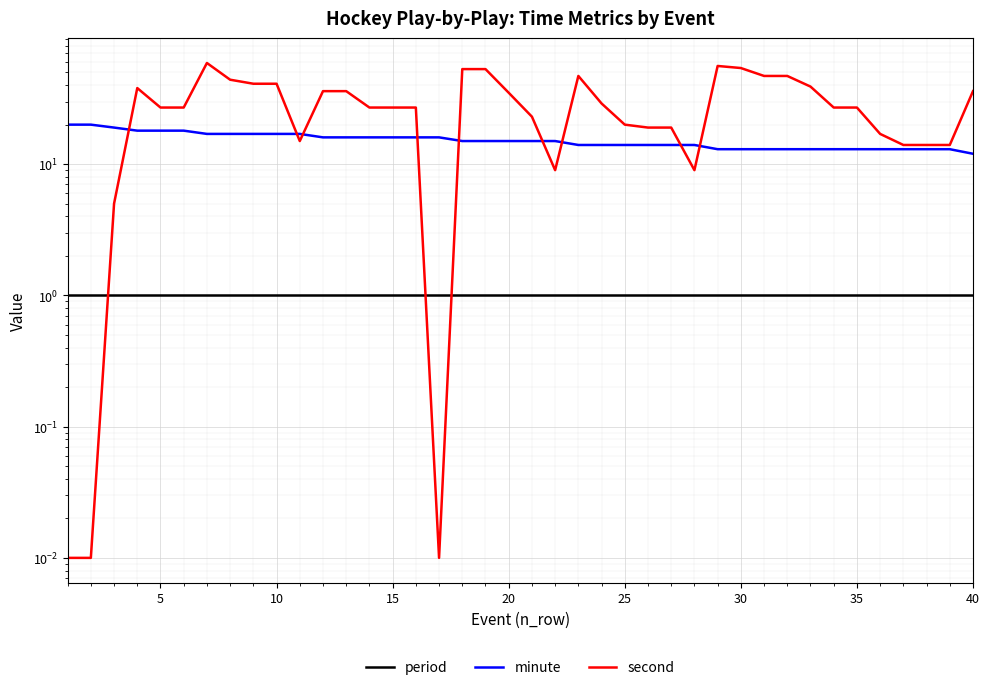

Is the value of second at 35 greater than the value of period at 20?

Yes